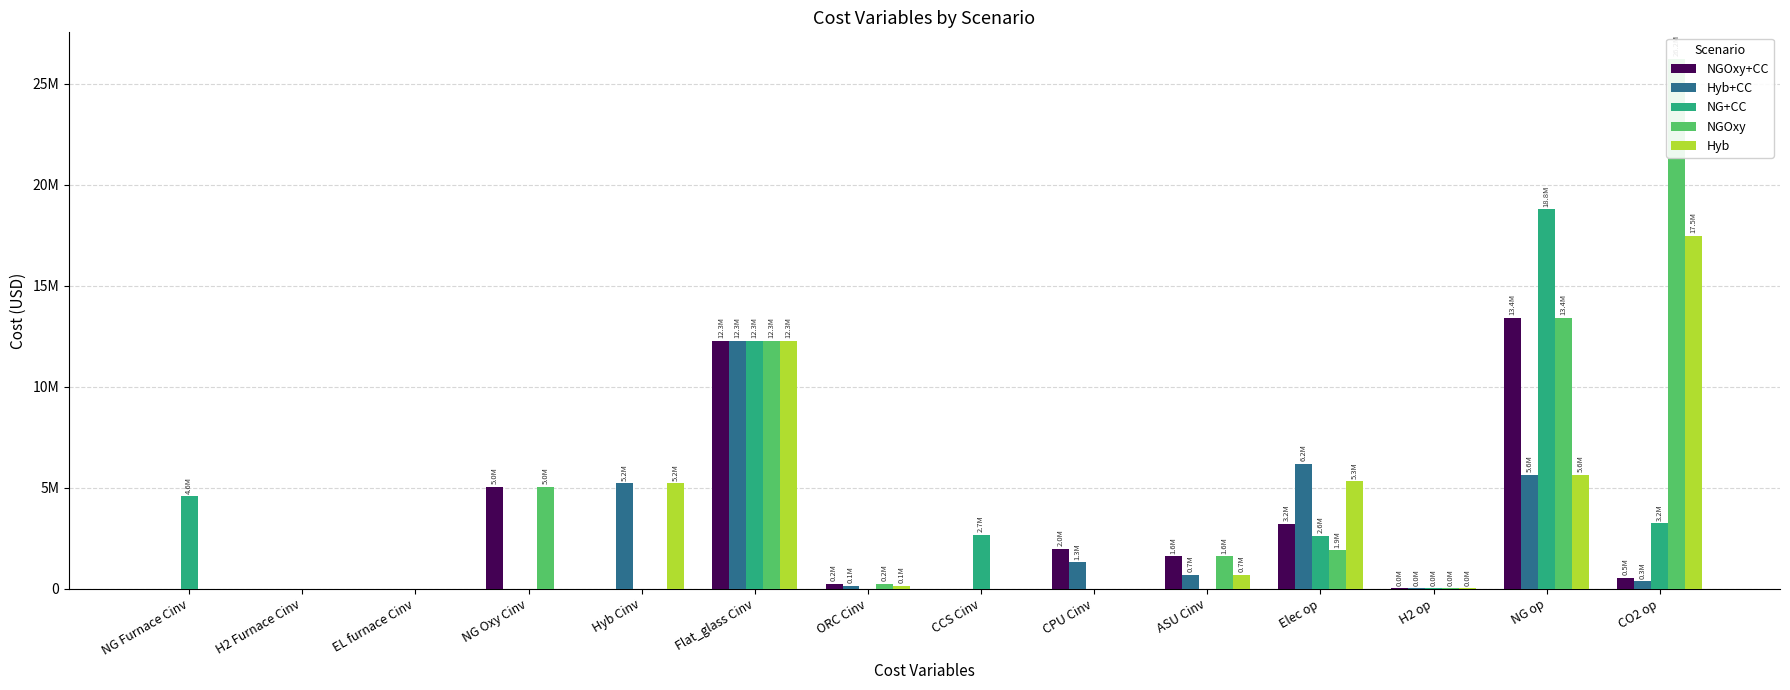

At which label does Hyb first exceed 127959?

Hyb Cinv